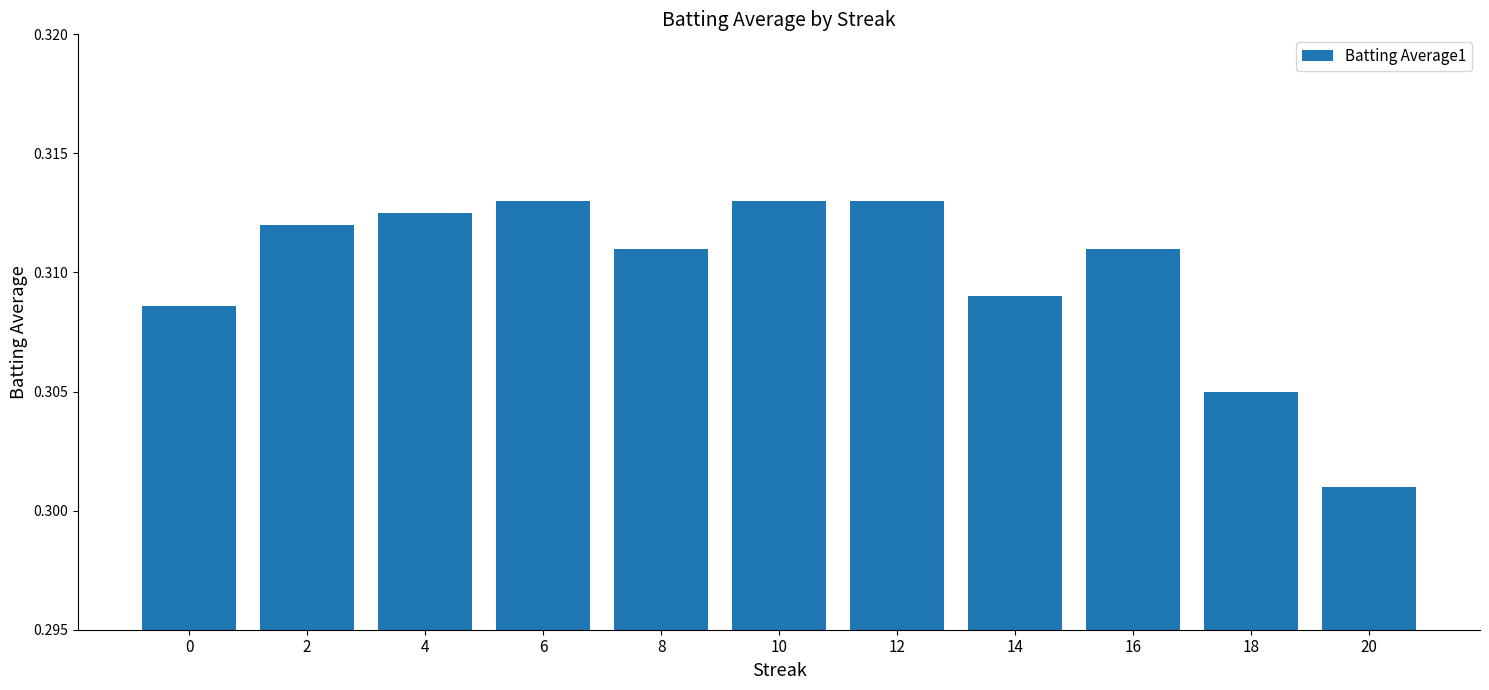

How many bars are there in total?

11